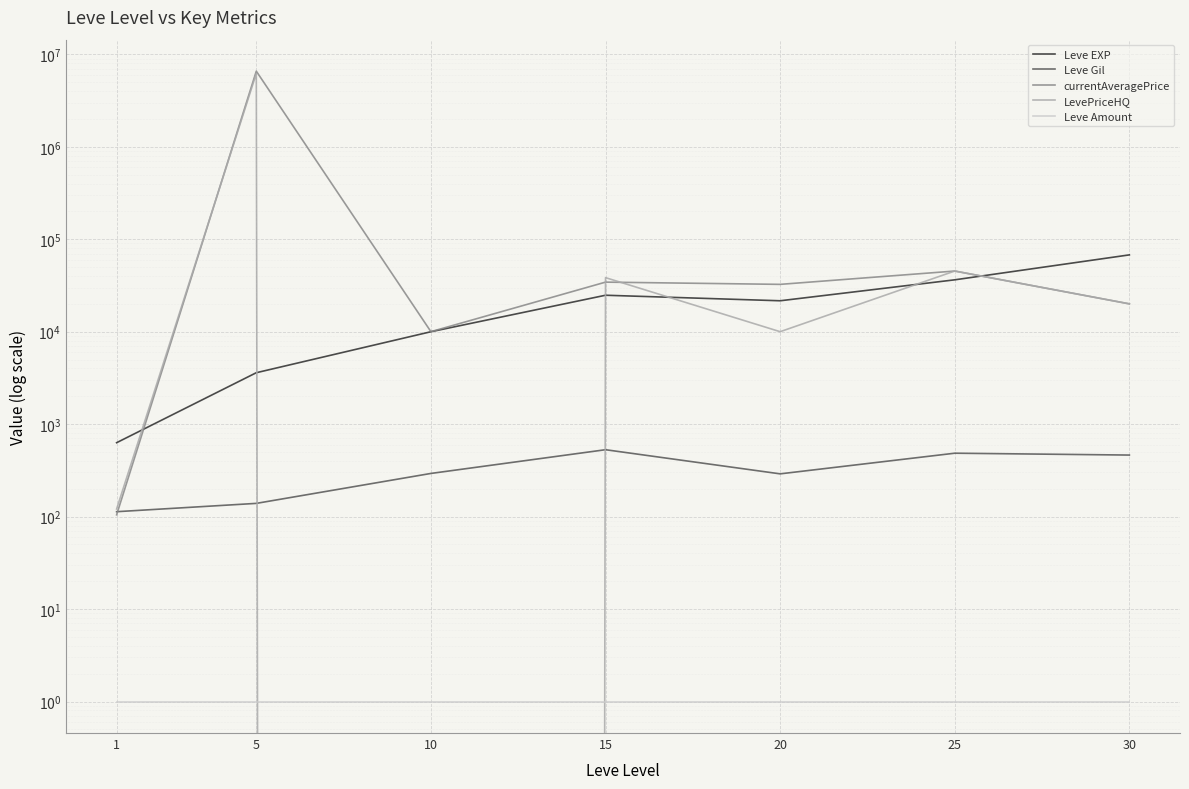

True or false: Leve Gil has a value of 485.0 at 25.

True